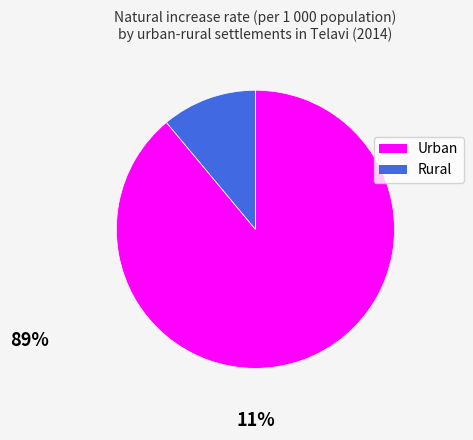

Is the sum of Rural and Urban greater than half?

Yes